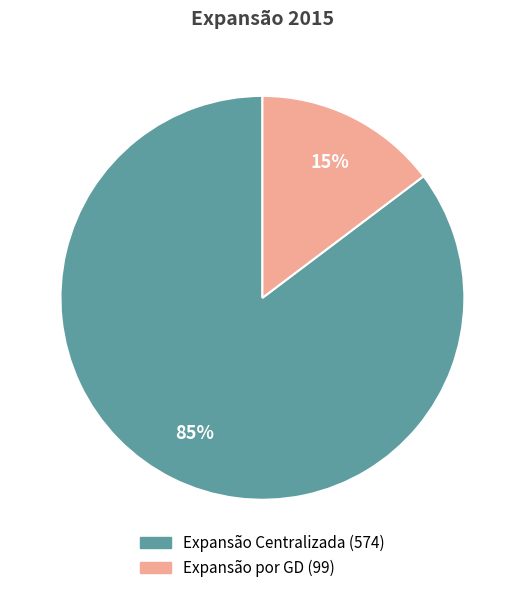

To the nearest percent, what portion does Expansão por GD represent?

15%